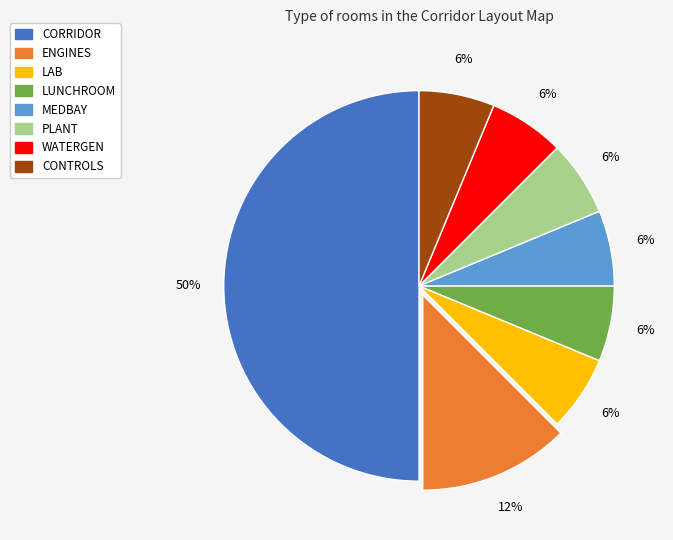

To the nearest percent, what is the average slice percentage?

12%